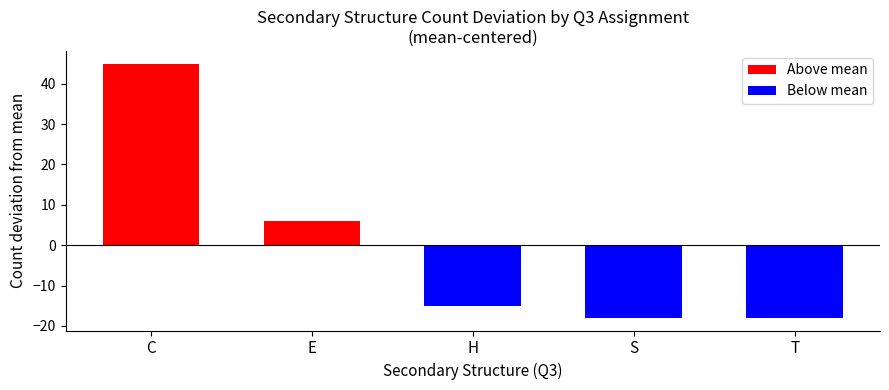

How many data points does each series have?

5